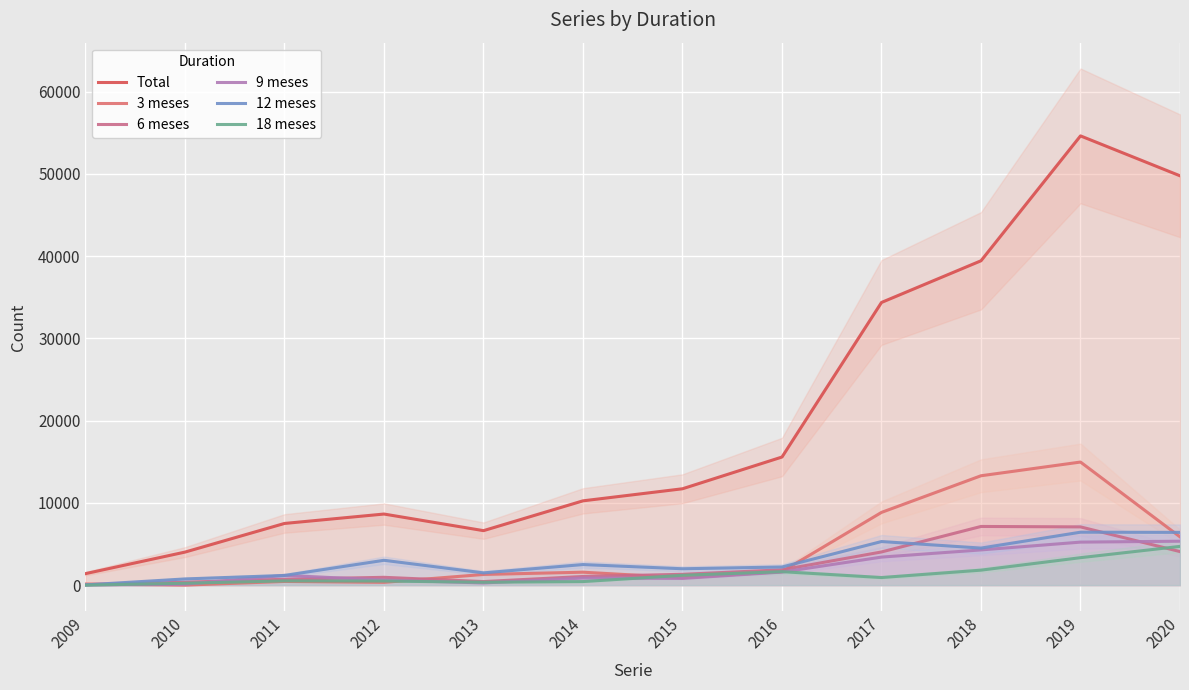

True or false: 12 meses and Total intersect in this chart.

False